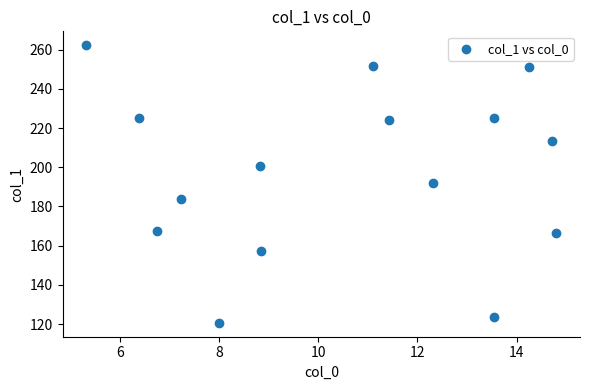

What is the range of Y values (max minus min)?

141.7